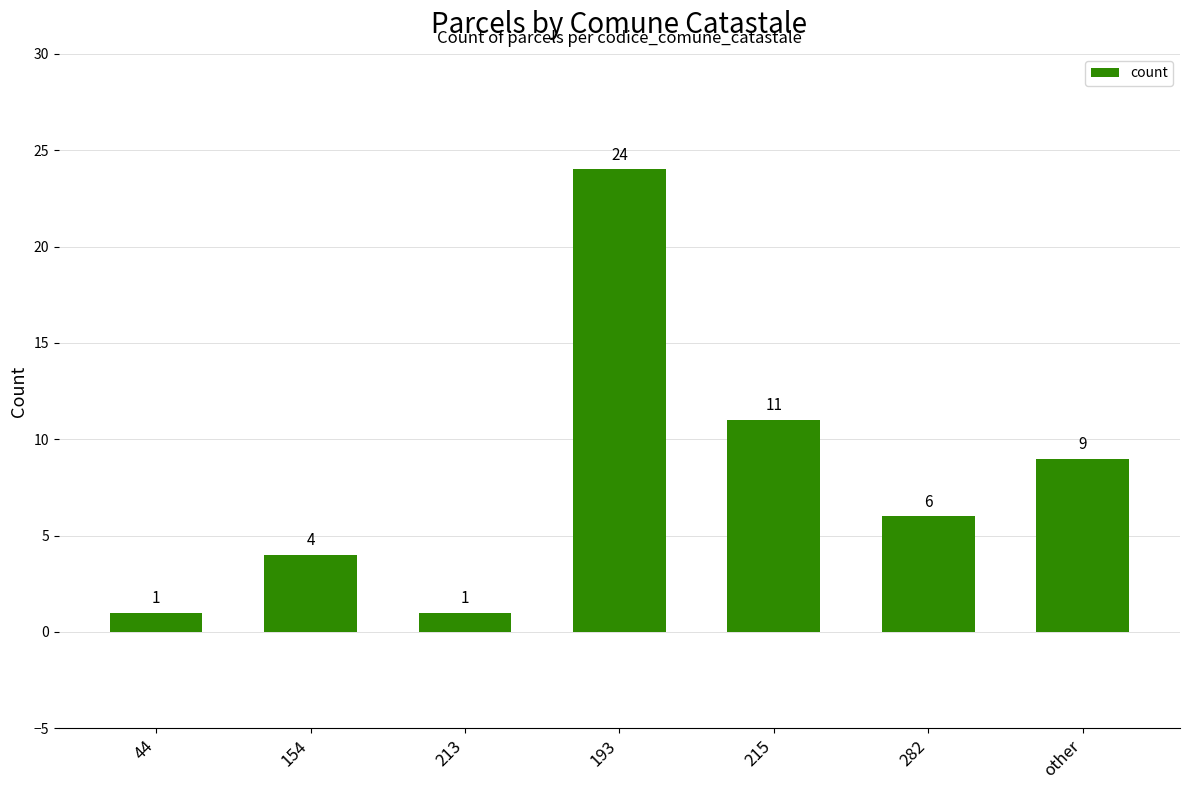

What is the change in value from 282 to other?

+3